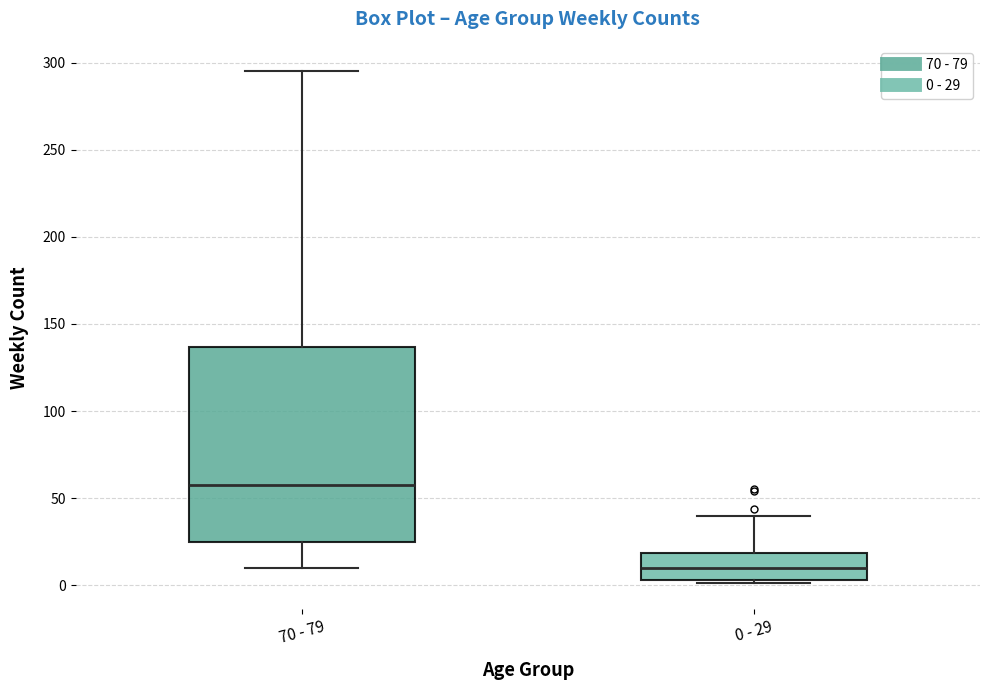

Reading left to right, read every box against the y-axis: the position of its median line, the range the box covers, and the ends of its whiskers. The values are not printed on the chart, so give them approximately, as read against the axis.

70 - 79: median 60, box 25 to 135, whiskers 10 to 295
0 - 29: median 10, box 5 to 20, whiskers 0 to 40